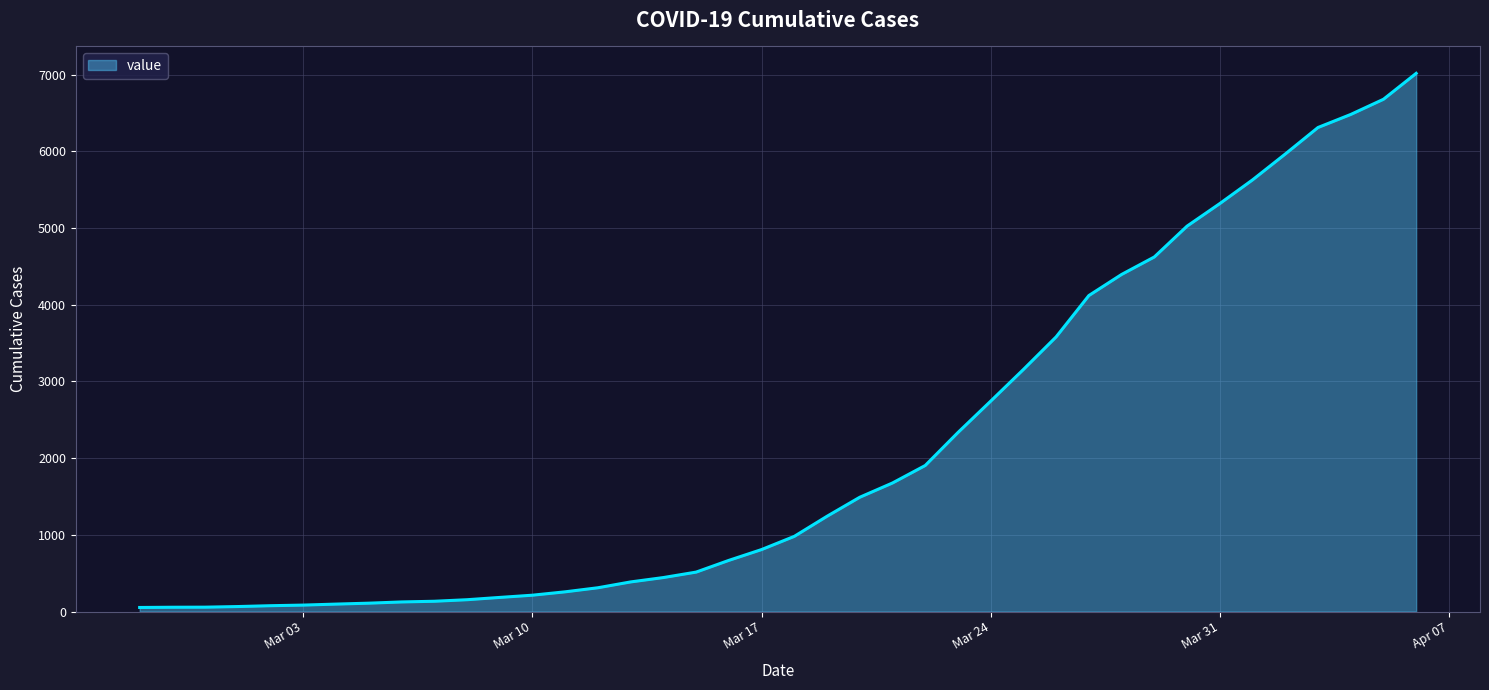

What is the difference between the maximum and minimum values?

6964